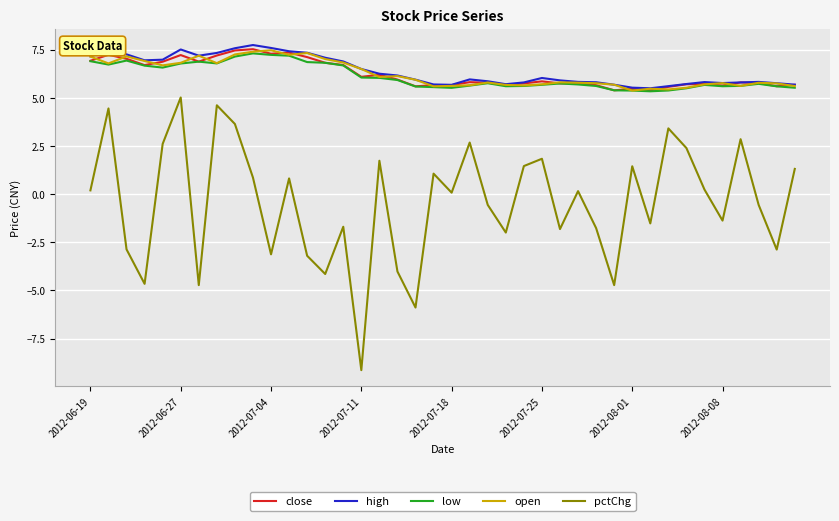

True or false: close and pctChg cross at least once.

False